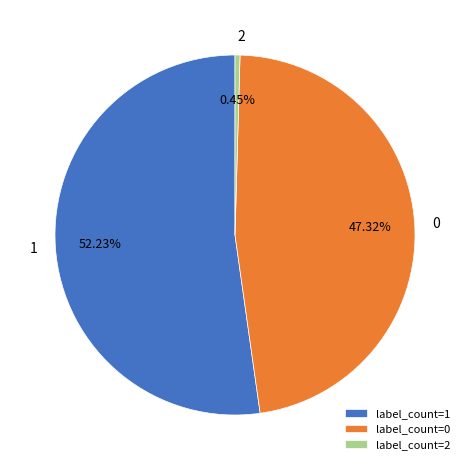

Do 2 and 1 together represent more than half of the pie?

Yes